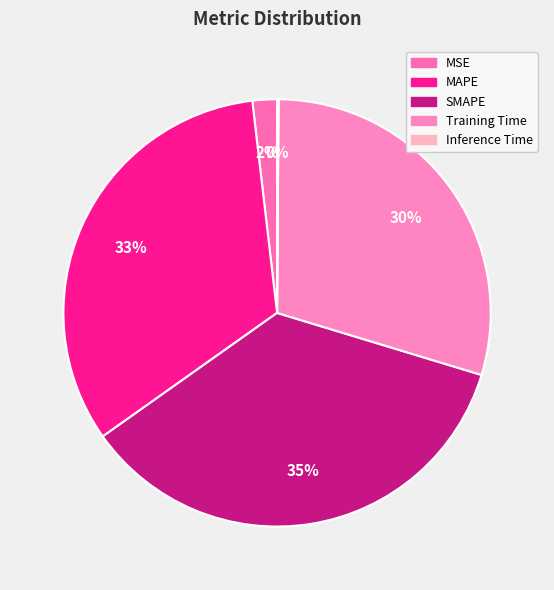

Is there a majority slice in this chart?

No